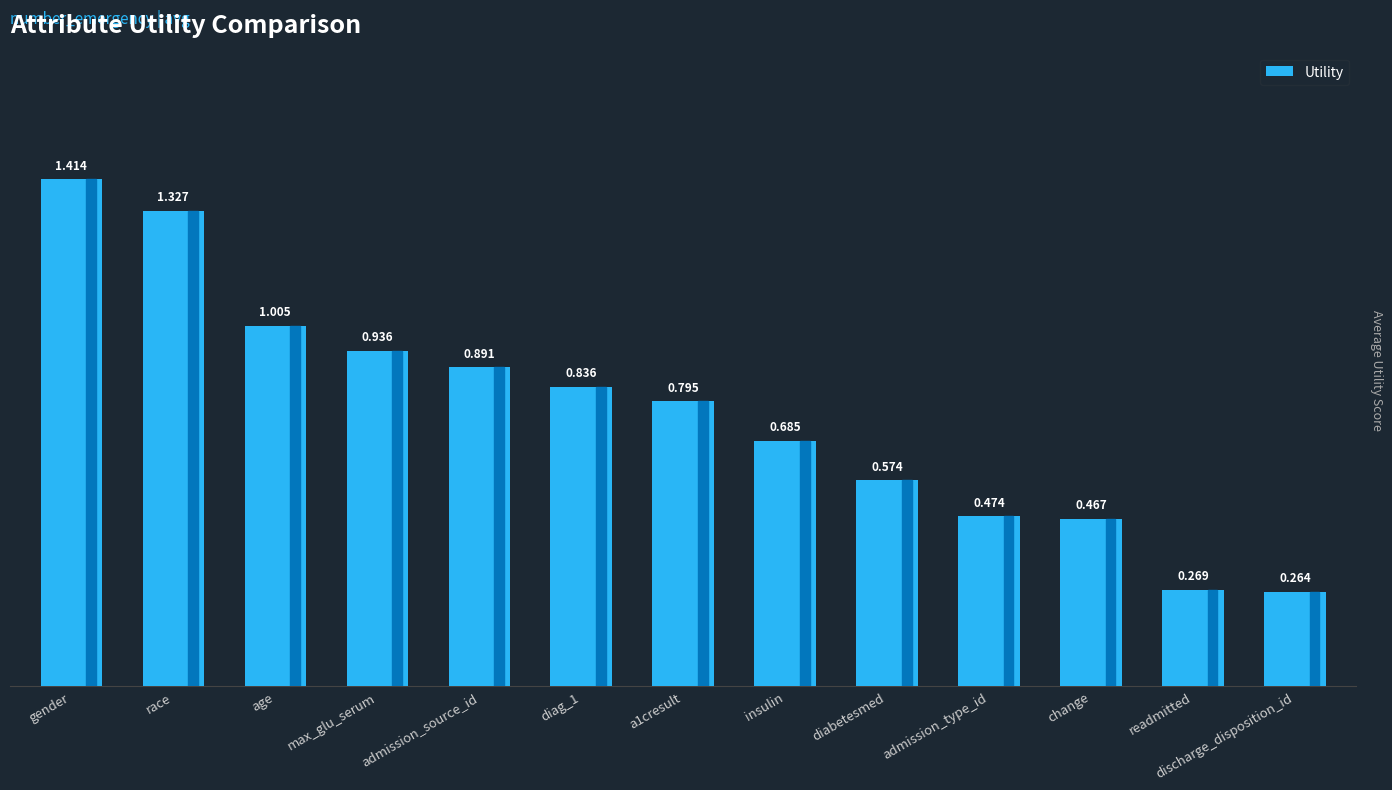

Does the chart contain any negative values?

No